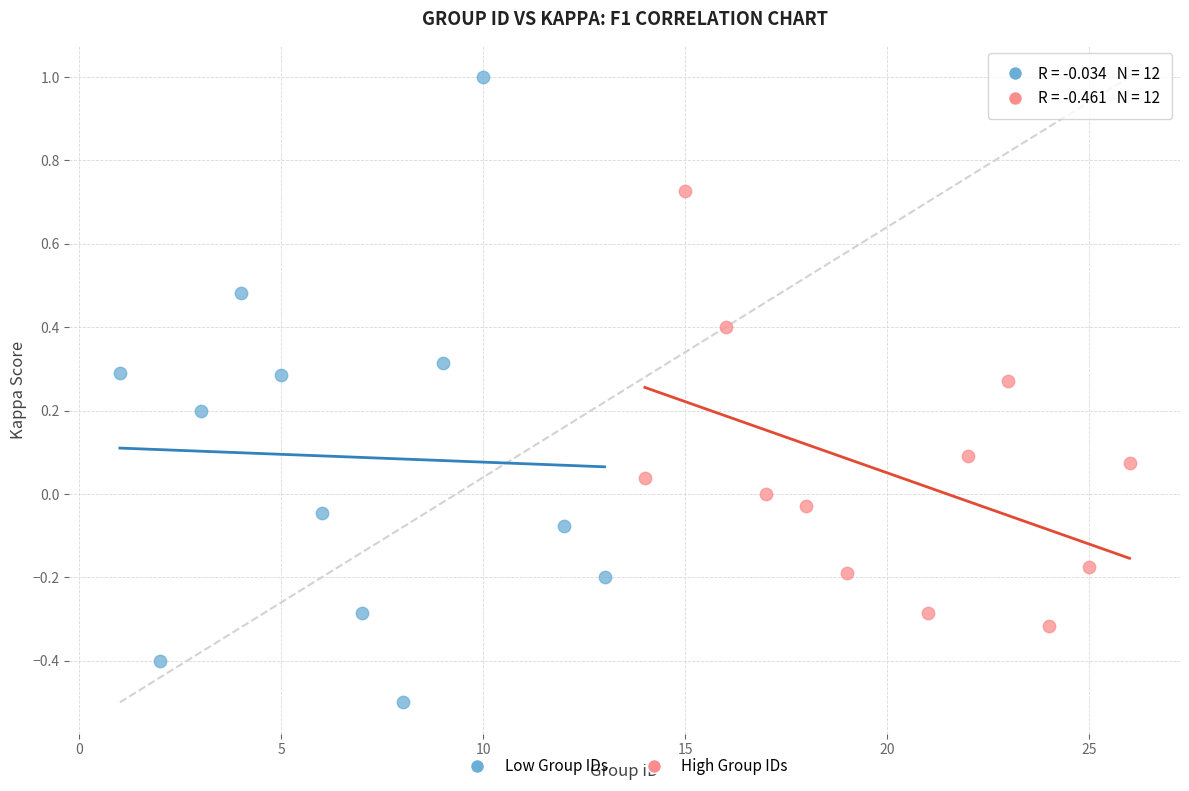

Which series reaches the maximum Y coordinate?

Low Group IDs